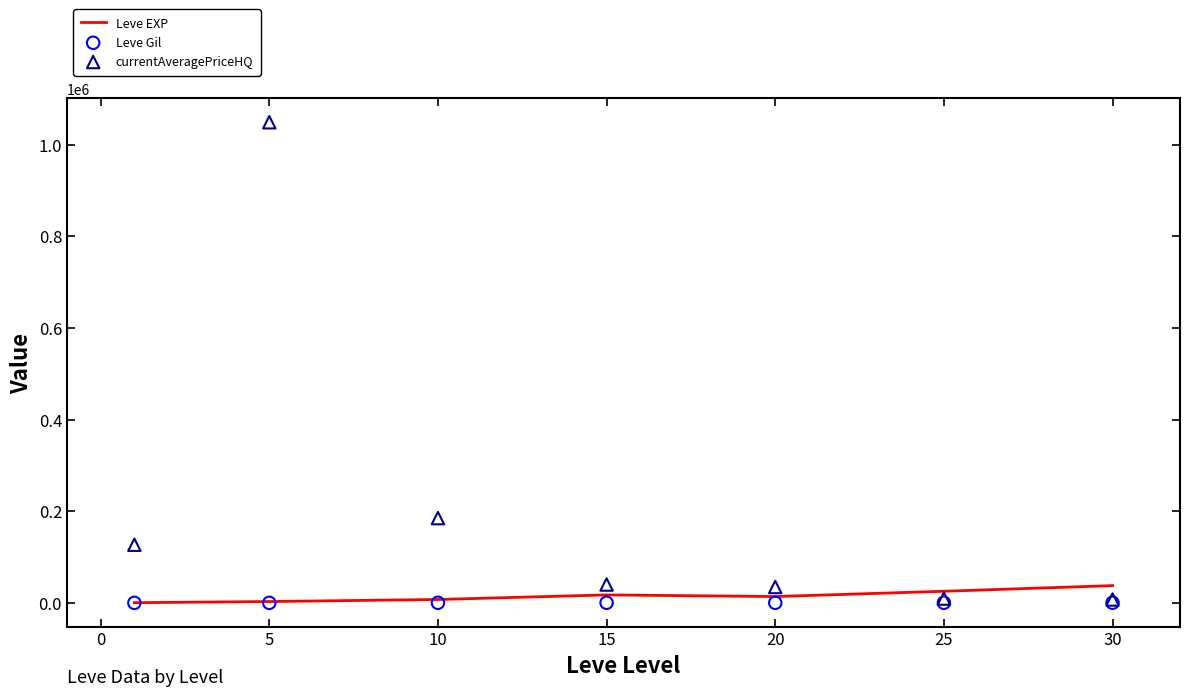

Which series has the largest total across all categories?

currentAveragePriceHQ